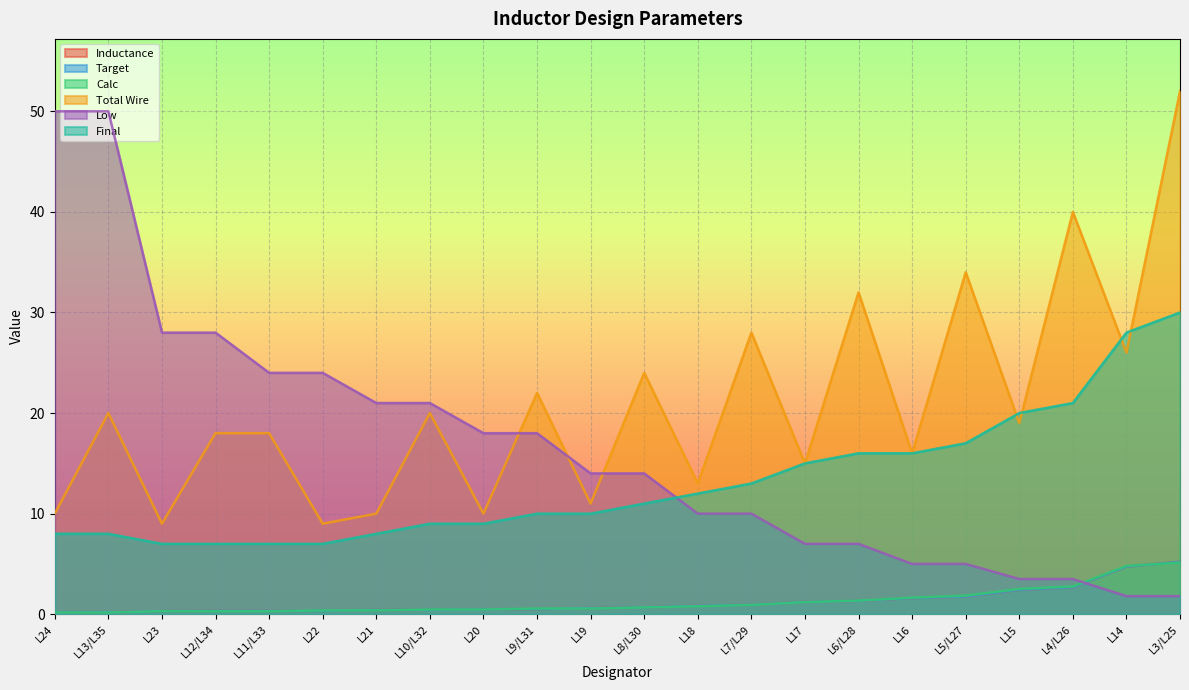

Count the number of data series in this chart.

6